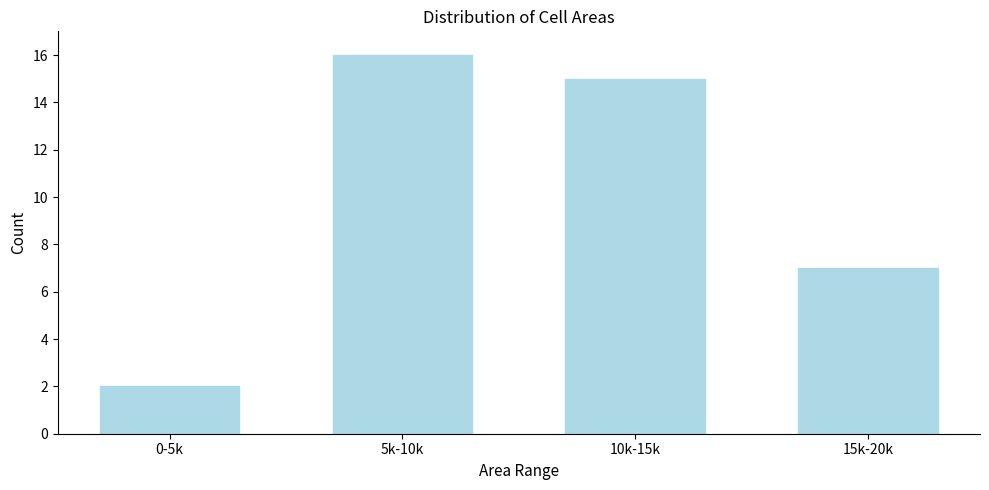

Reading right to left, list all the values displayed in this chart.

7	15	16	2